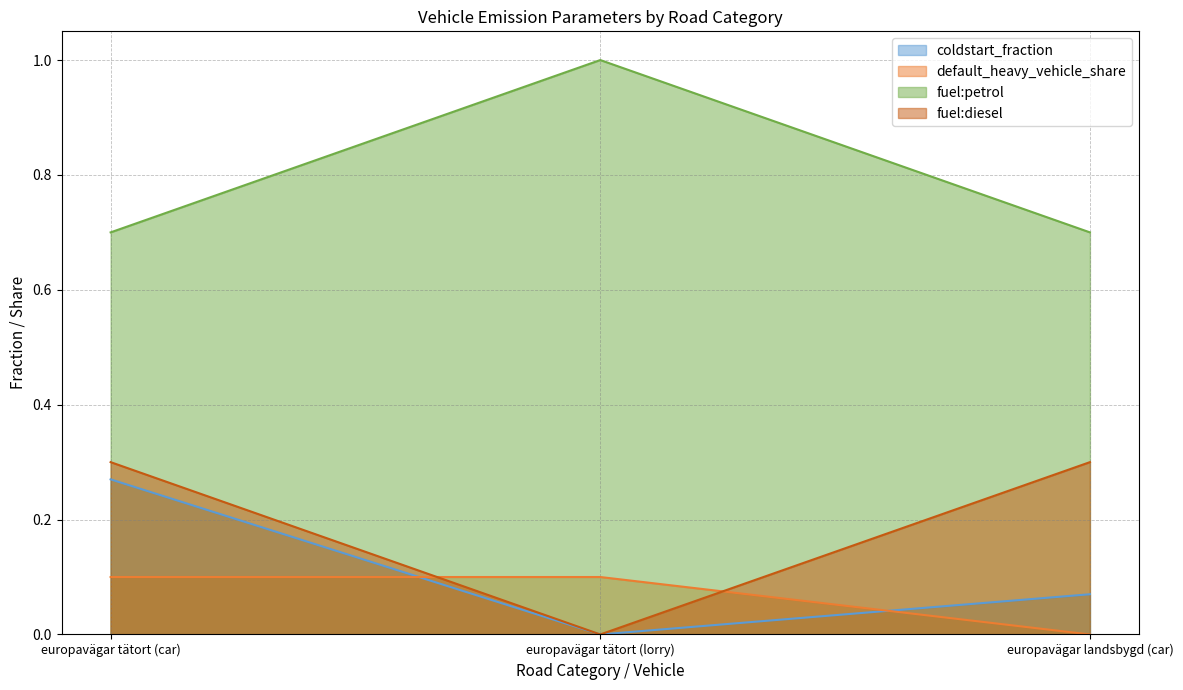

At which label is fuel:diesel closest to 0?

europavägar tätort (lorry)